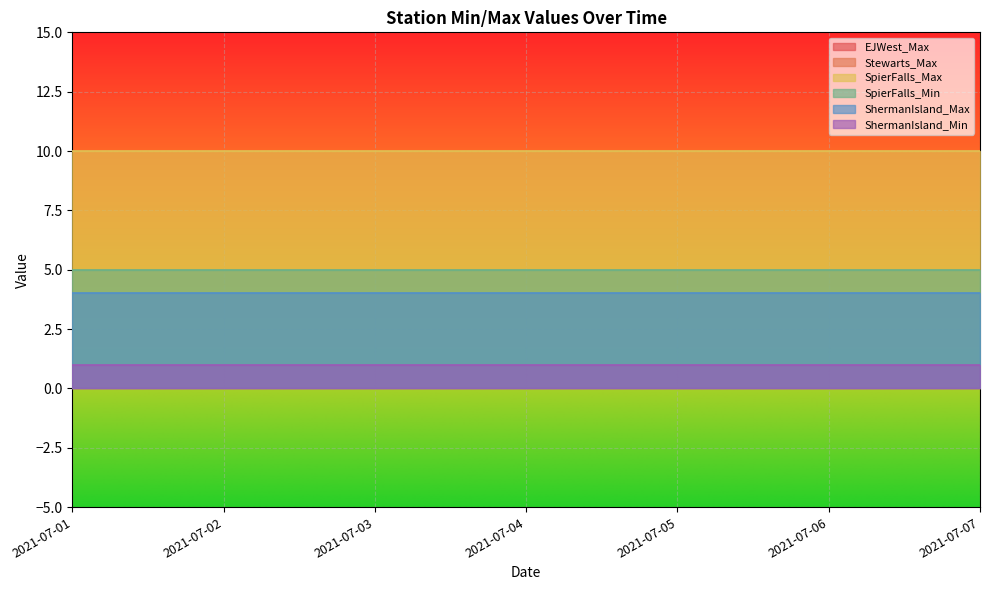

Reading right to left, extract all data points from this chart.

EJWest_Max: 2021-07-07=0	2021-07-06=0	2021-07-05=0	2021-07-04=0	2021-07-03=0	2021-07-02=0	2021-07-01=0
Stewarts_Max: 2021-07-07=0	2021-07-06=0	2021-07-05=0	2021-07-04=0	2021-07-03=0	2021-07-02=0	2021-07-01=0
SpierFalls_Max: 2021-07-07=10	2021-07-06=10	2021-07-05=10	2021-07-04=10	2021-07-03=10	2021-07-02=10	2021-07-01=10
SpierFalls_Min: 2021-07-07=5	2021-07-06=5	2021-07-05=5	2021-07-04=5	2021-07-03=5	2021-07-02=5	2021-07-01=5
ShermanIsland_Max: 2021-07-07=4	2021-07-06=4	2021-07-05=4	2021-07-04=4	2021-07-03=4	2021-07-02=4	2021-07-01=4
ShermanIsland_Min: 2021-07-07=1	2021-07-06=1	2021-07-05=1	2021-07-04=1	2021-07-03=1	2021-07-02=1	2021-07-01=1